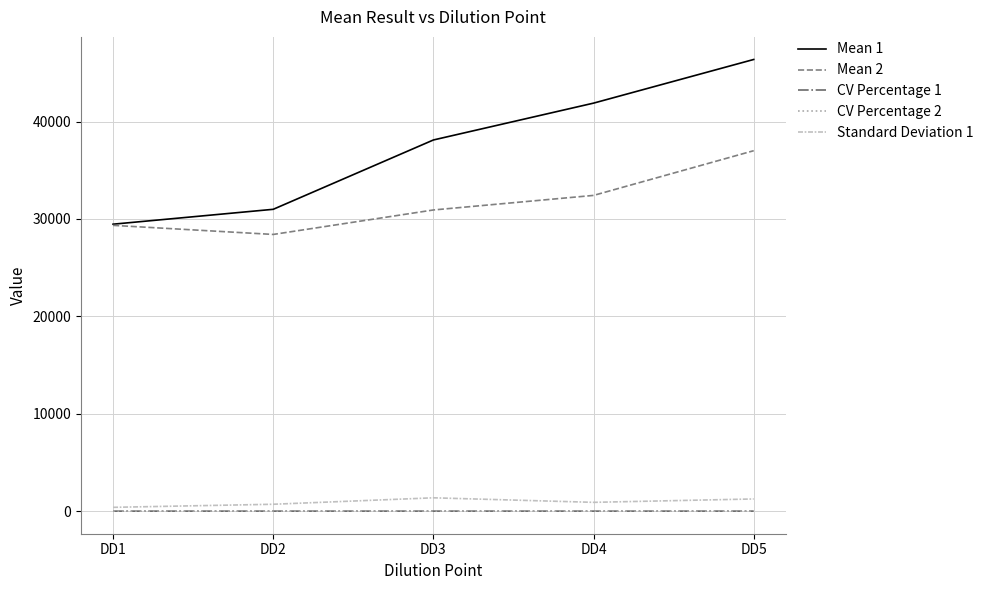

Is it true that Mean 2 equals 49561.6 at DD4?

False